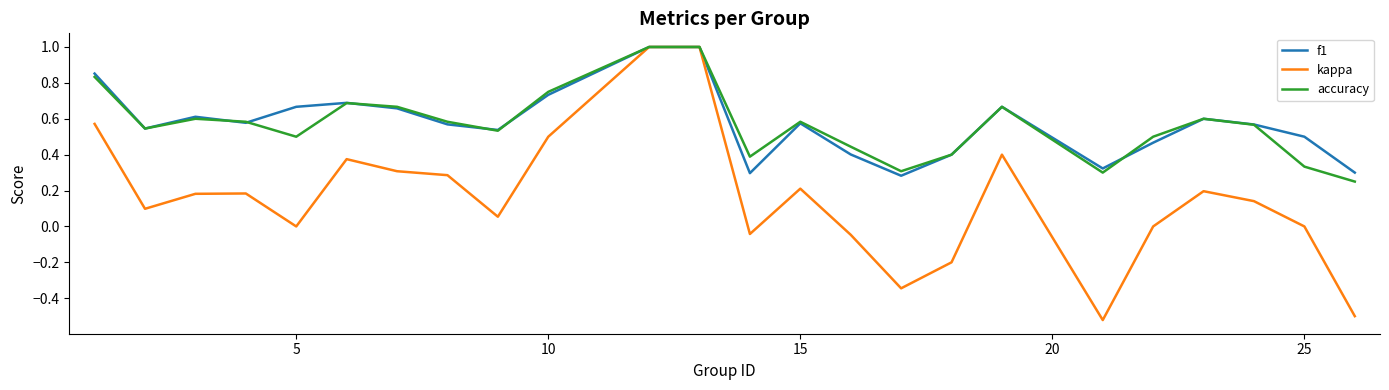

What is the maximum value for f1?

1.0